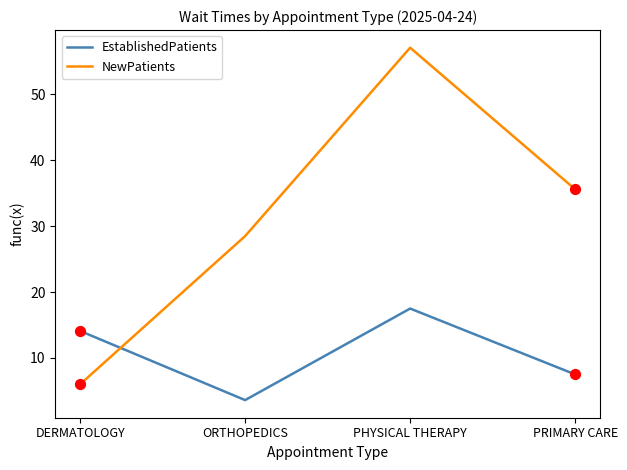

Which series changed the most between DERMATOLOGY and PRIMARY CARE?

NewPatients